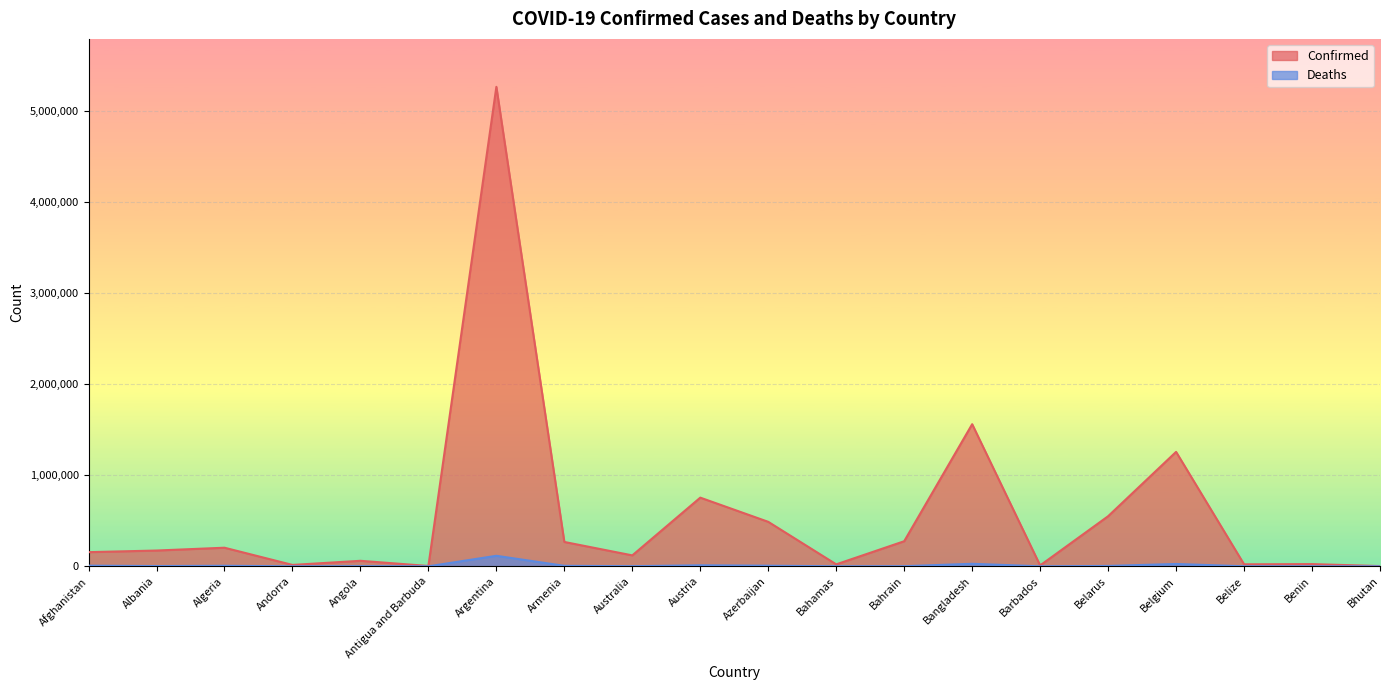

What is the maximum value shown in the chart?

5263219